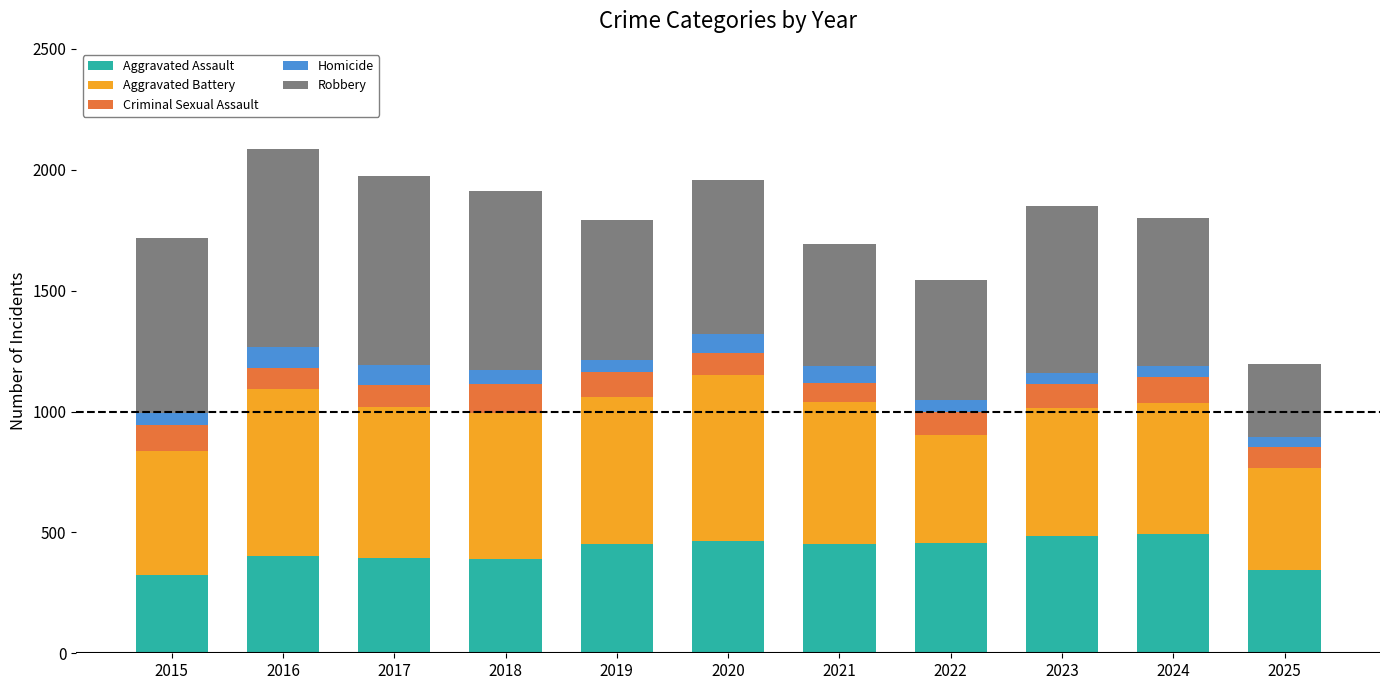

What is the maximum value for Aggravated Assault?

492